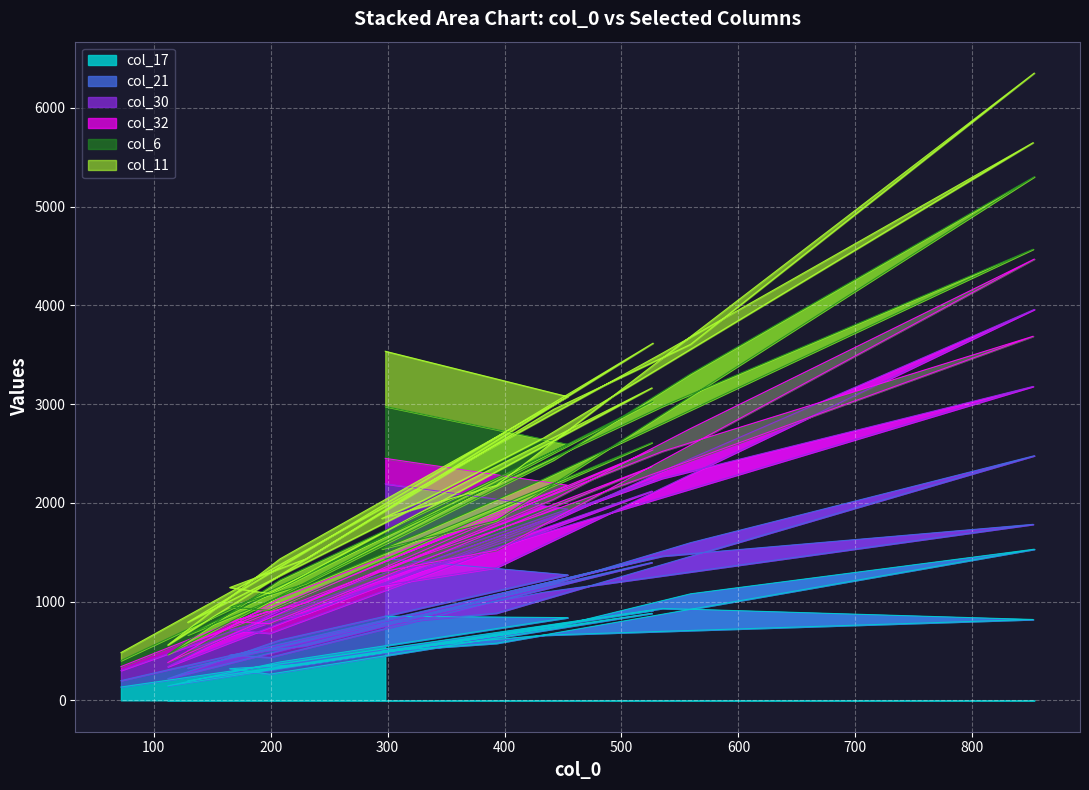

True or false: col_17 and col_30 cross at least once.

False